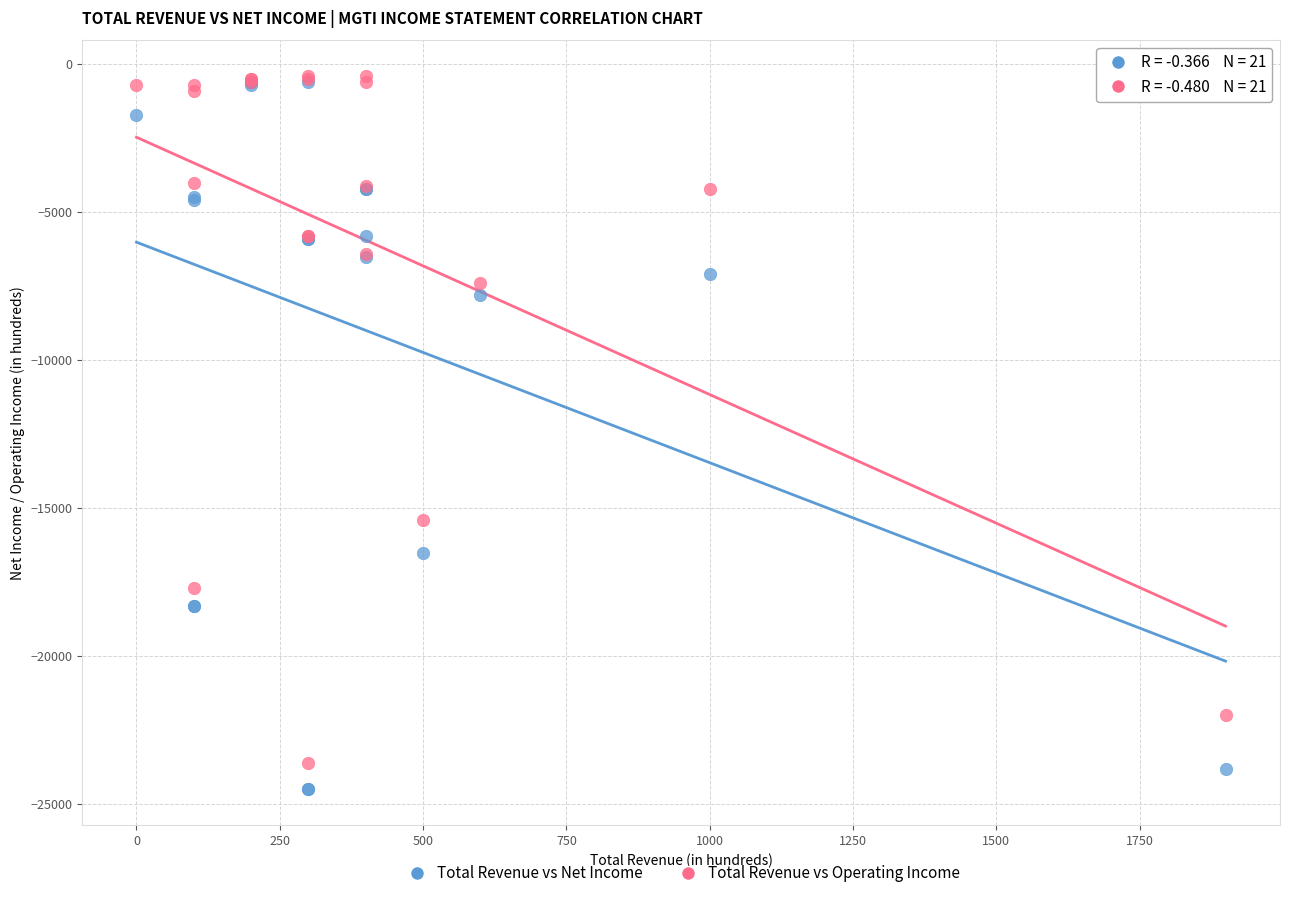

Across all series, what Y value is closest to -12450?

-15400